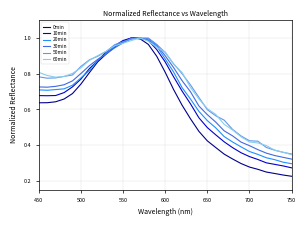

Which series has the widest spread of values?

0min